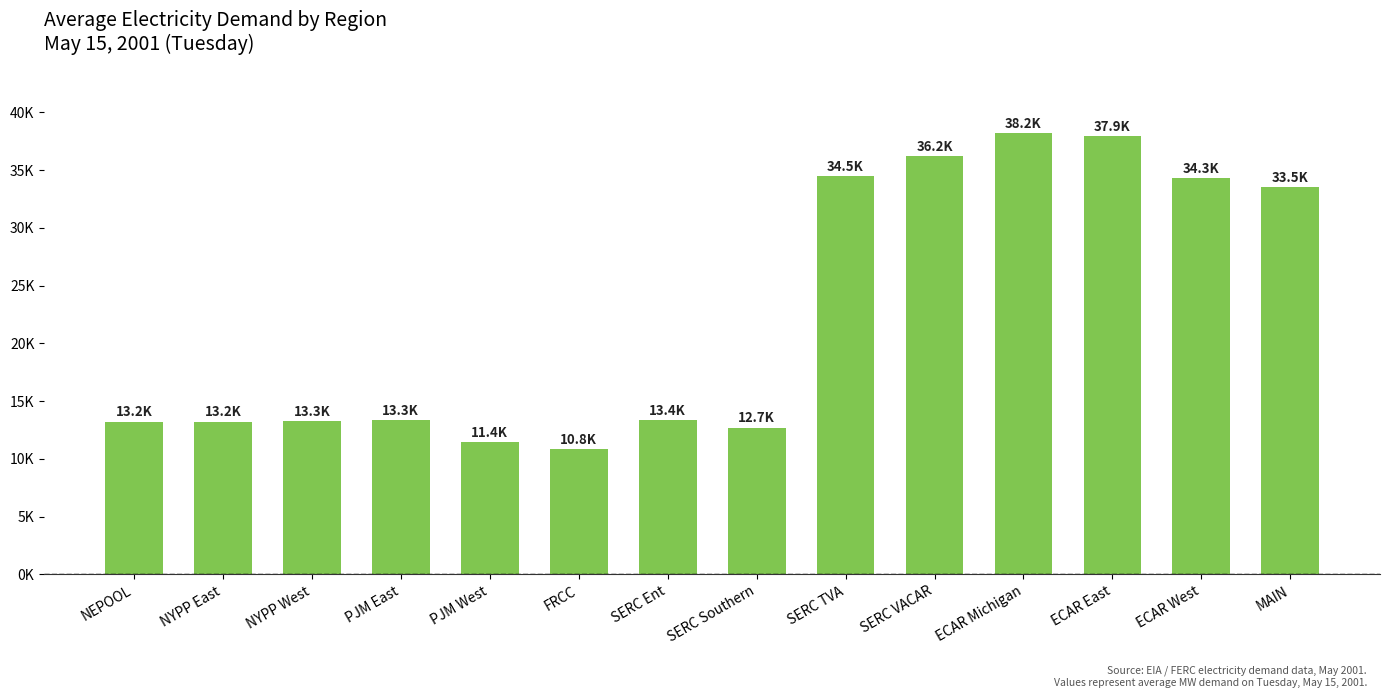

At which category does the chart reach its minimum across all series?

FRCC